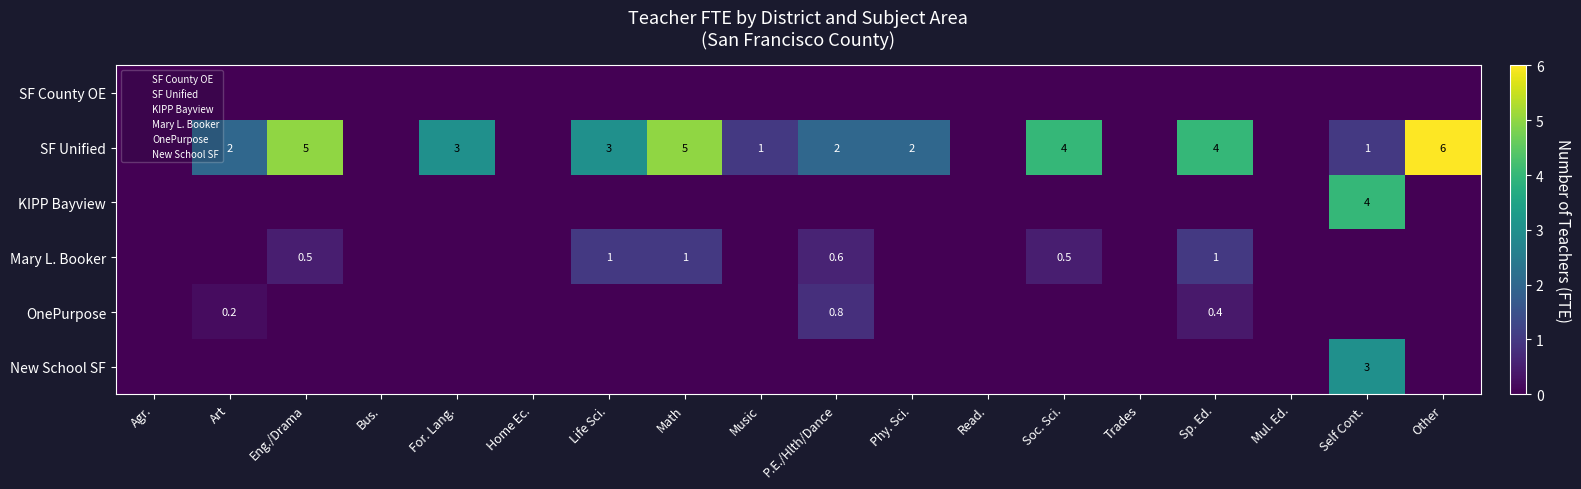

What is the maximum value shown in the chart?

6.0